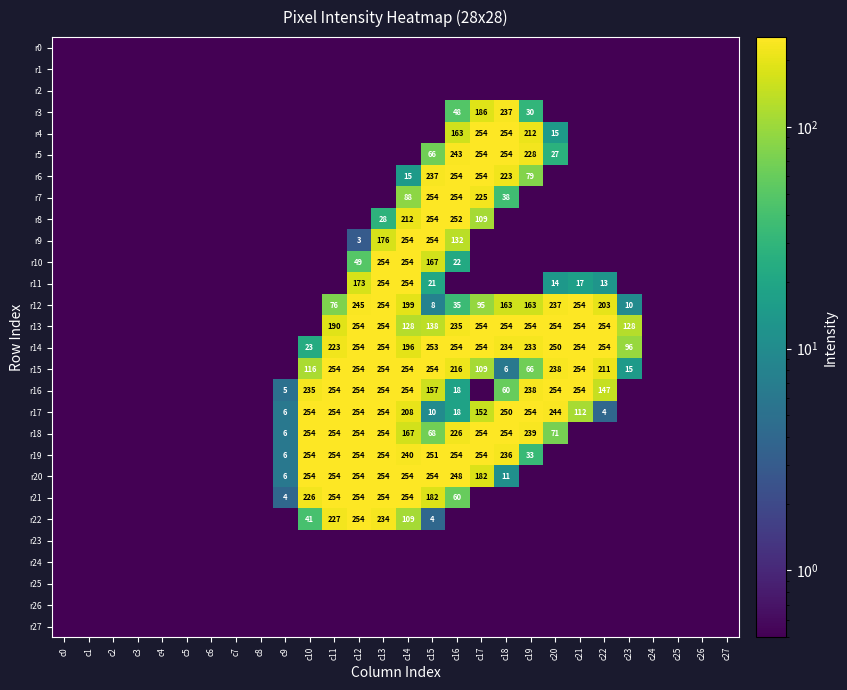

True or false: r12 has a value of 431.3 at c13.

False